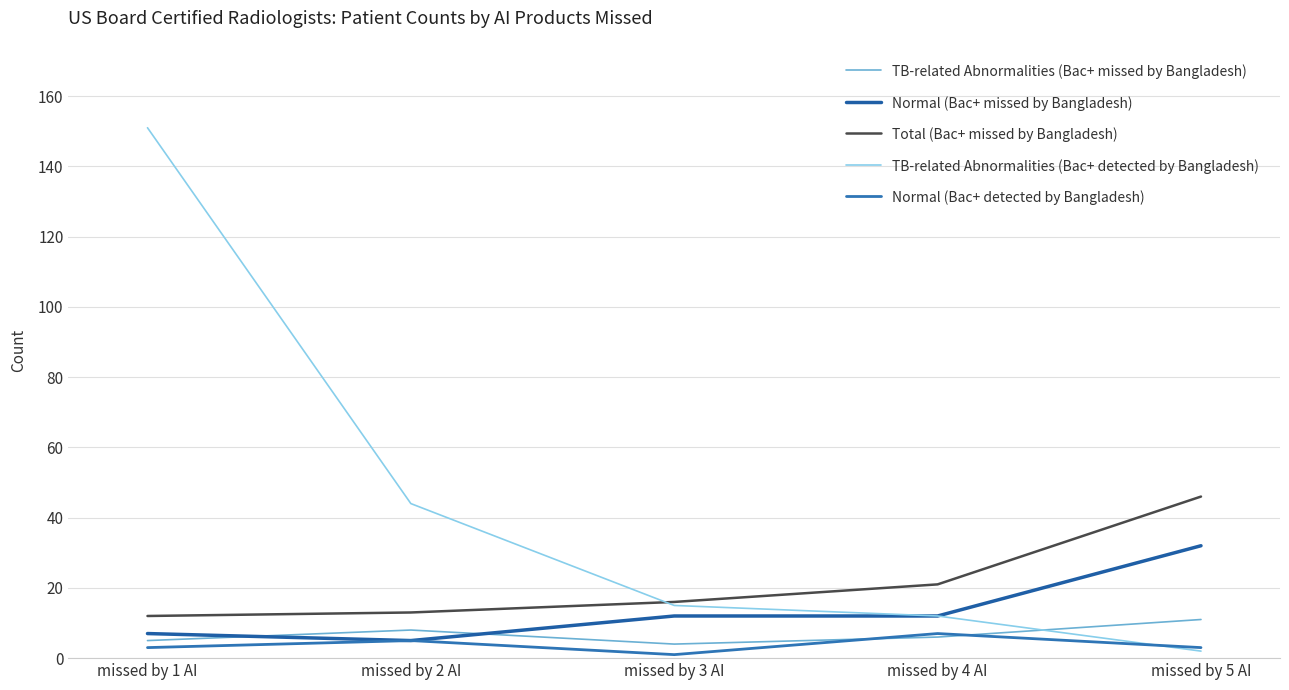

In Normal (Bac+ detected by Bangladesh), how many points are lower than both neighbors (excluding endpoints)?

1